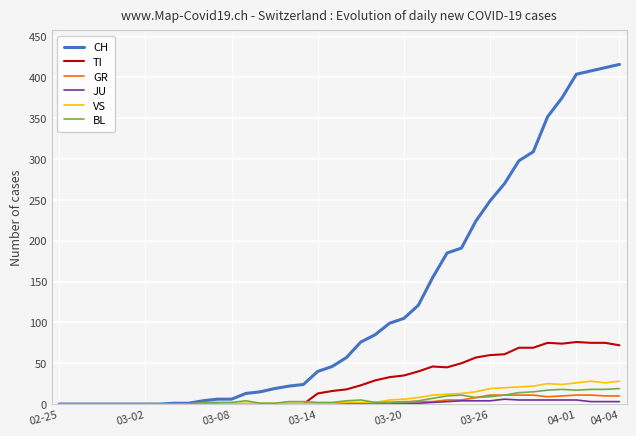

Which series has the largest range (max minus min)?

CH